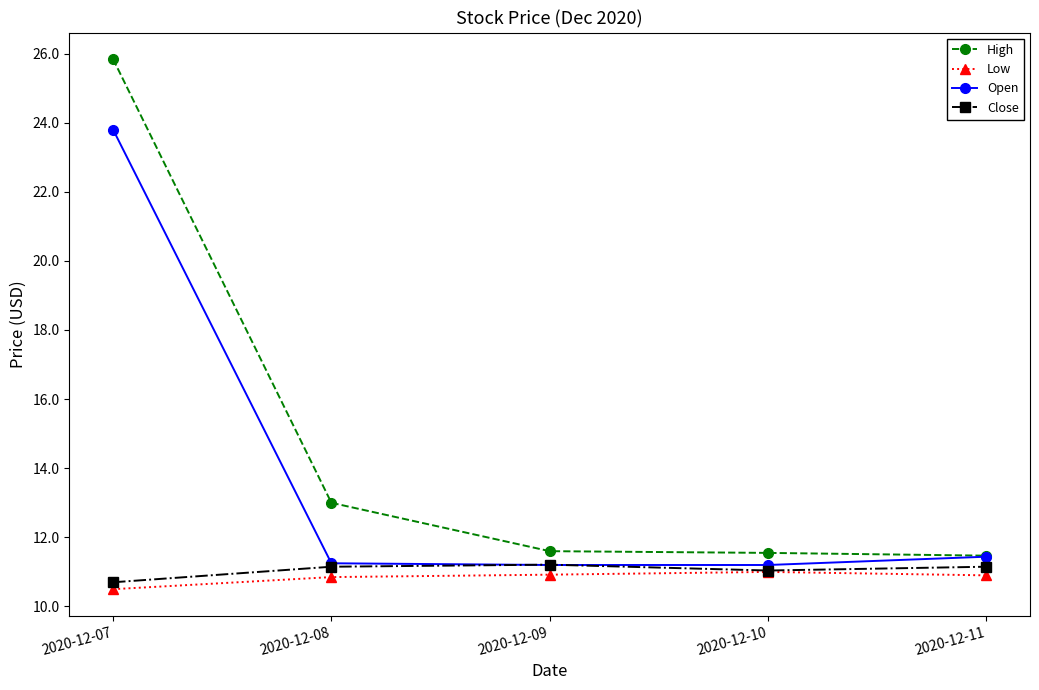

How many lines are shown in the chart?

4